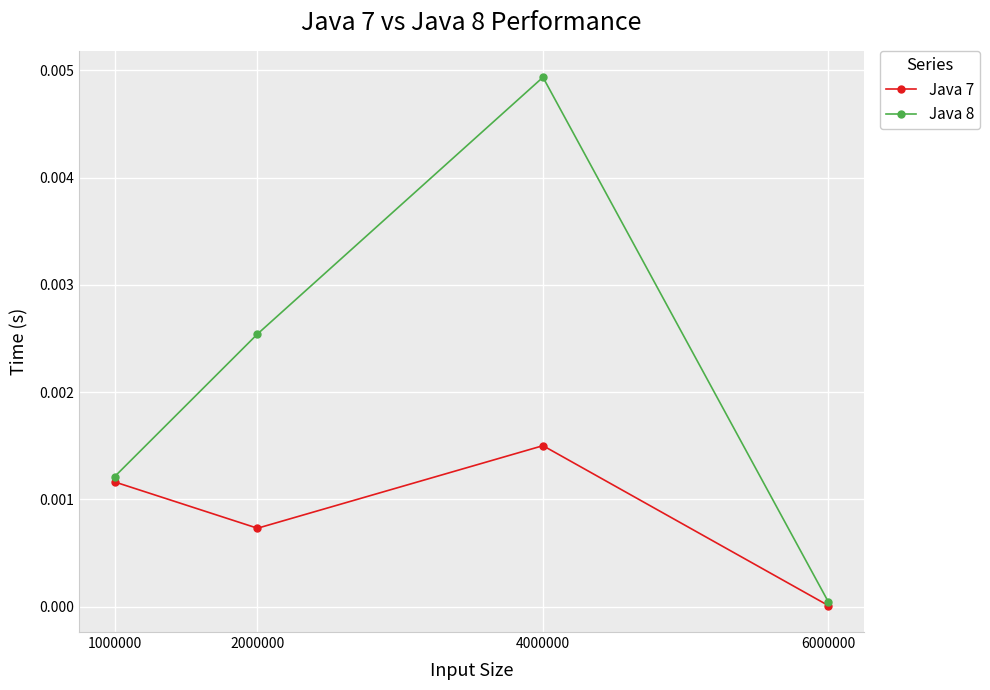

How many series are shown in this chart?

2